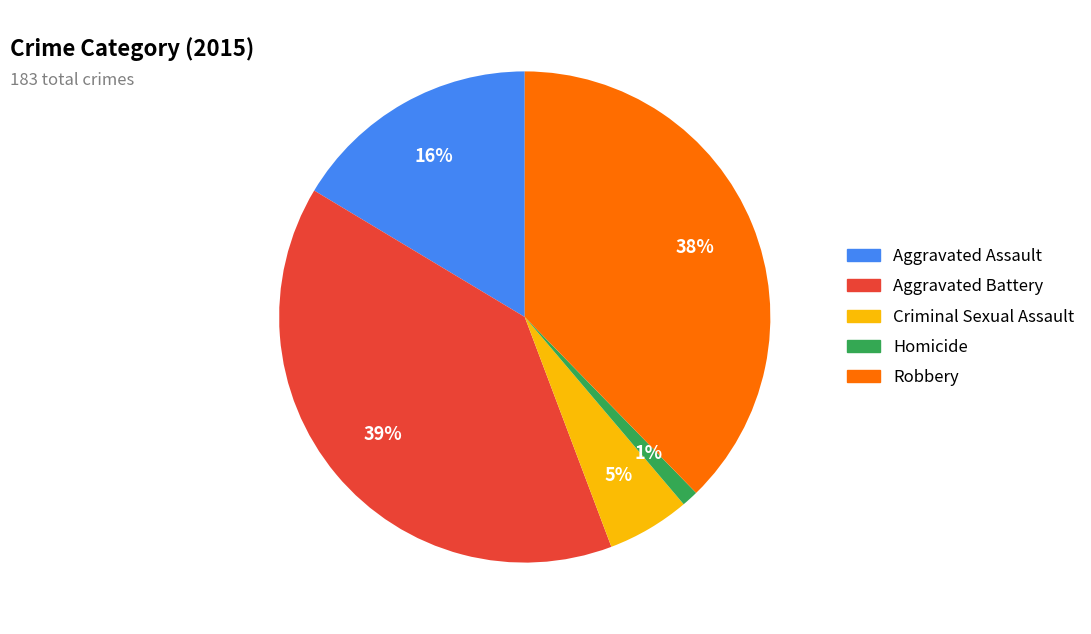

The Robbery slice represents 38% of the pie. True or false?

True